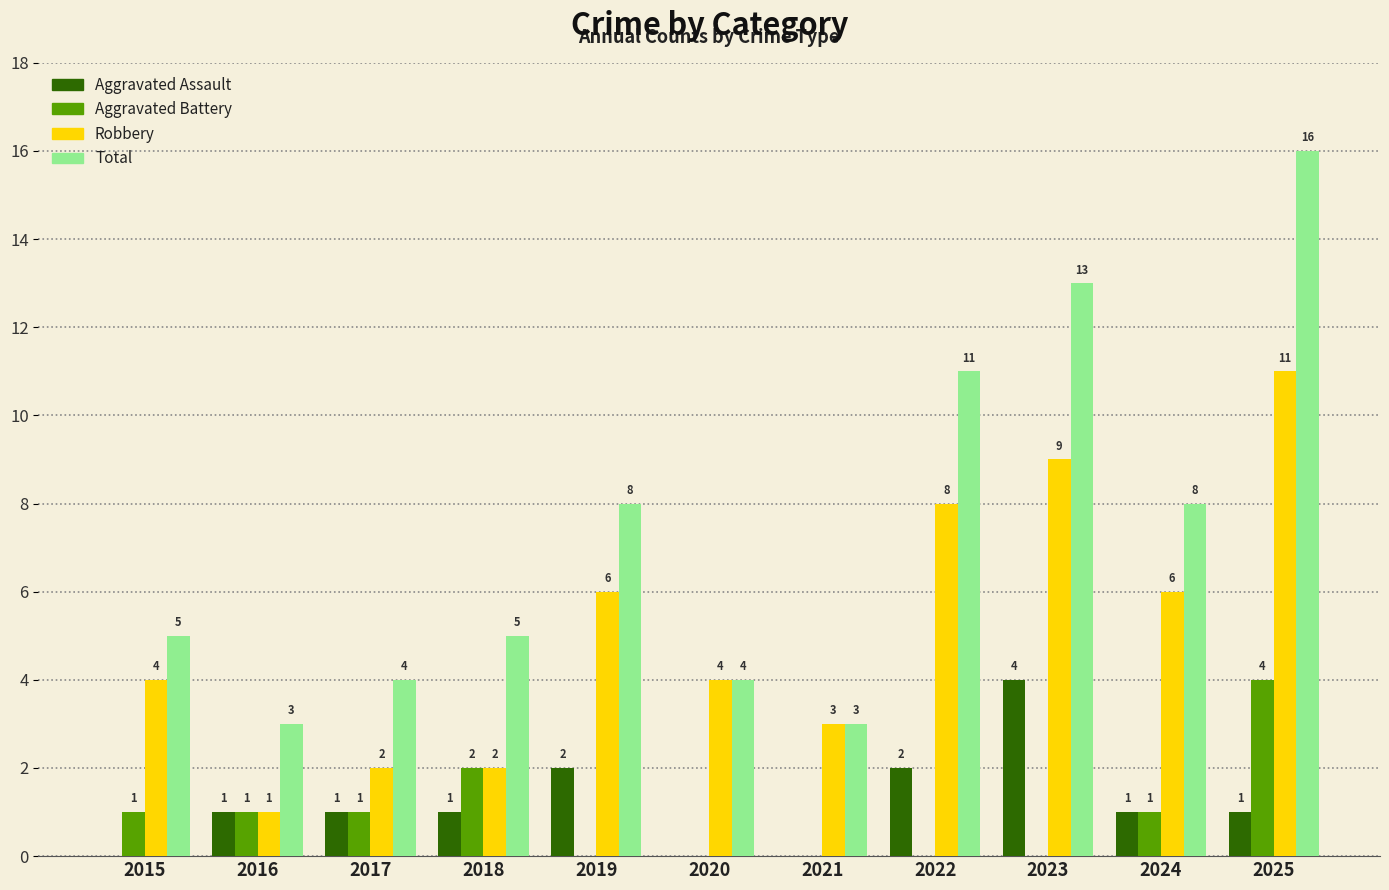

At which label is Aggravated Battery closest to 2?

2018